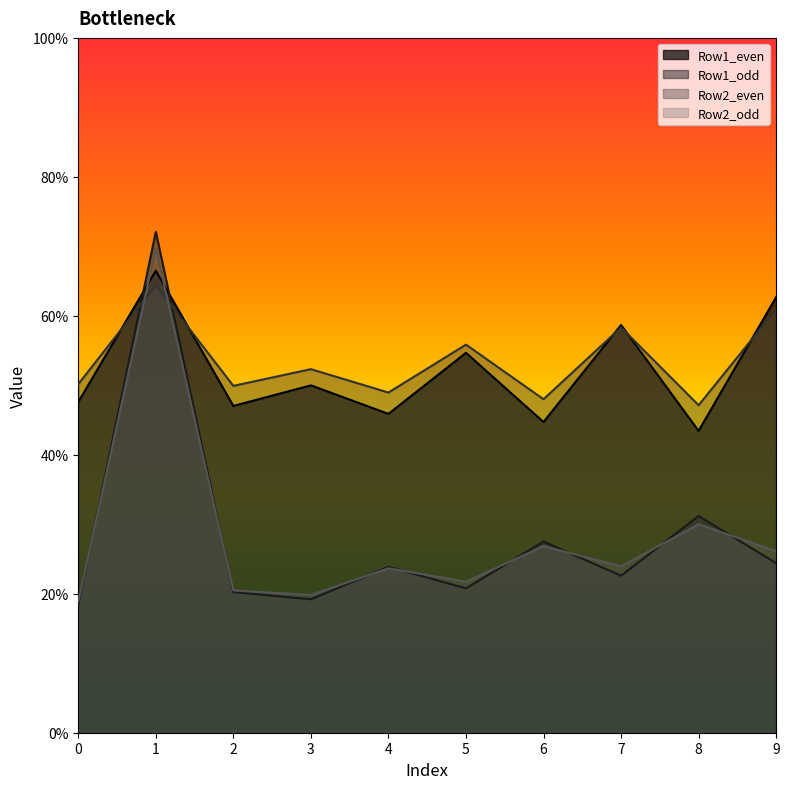

Which series has the largest range (max minus min)?

Row1_odd